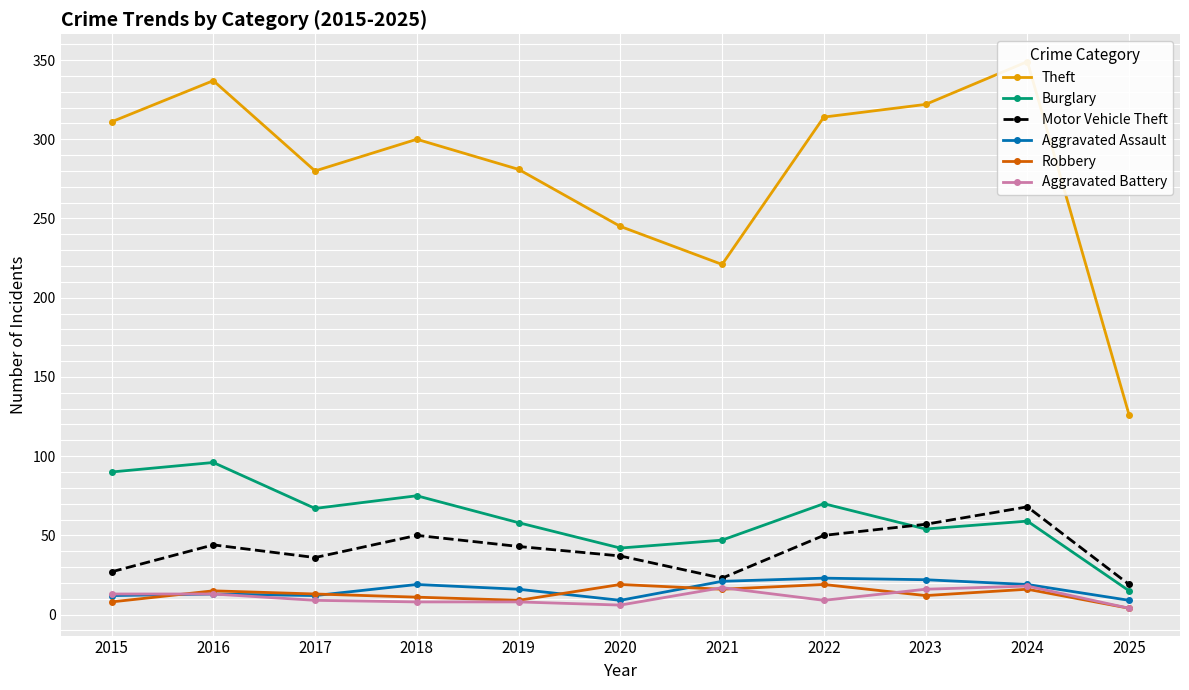

Count the number of data series in this chart.

6